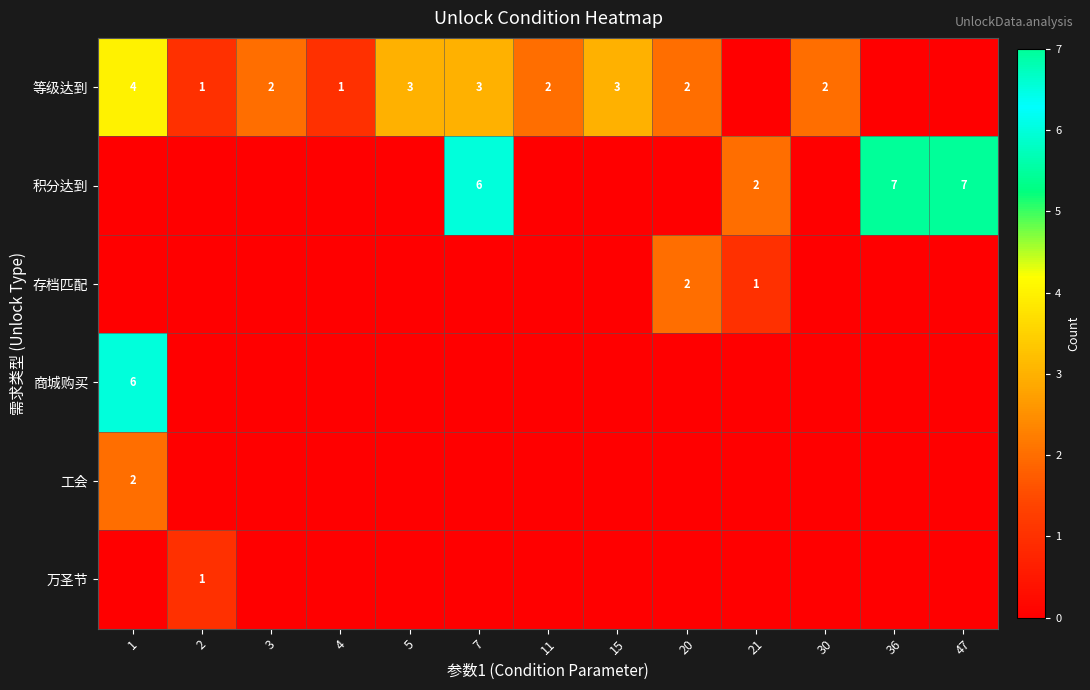

Is it true that 等级达到 equals 2 at 5?

False